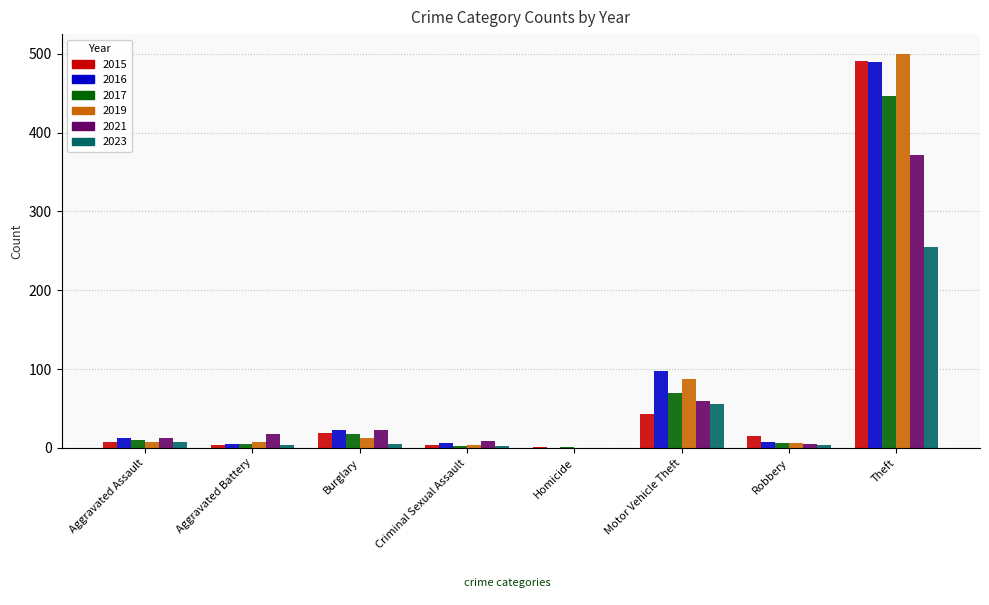

Which series has the largest range (max minus min)?

2019